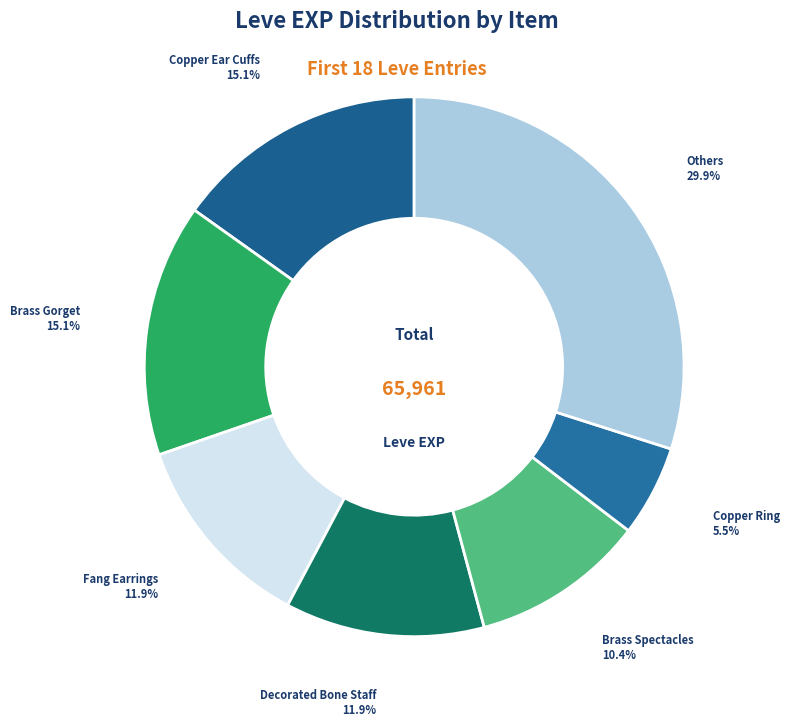

Which category has the smallest portion of the pie?

Copper Ring